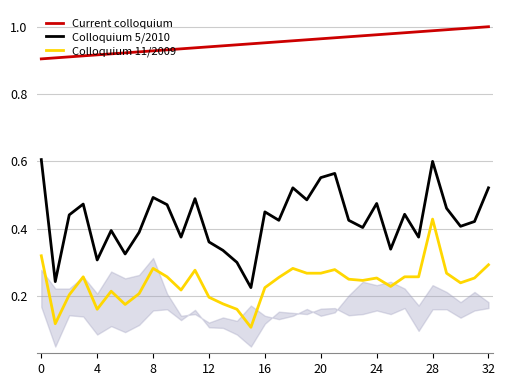

Rank the series by their average value, from lowest to highest.

Colloquium 11/2009, Colloquium 5/2010, Current colloquium